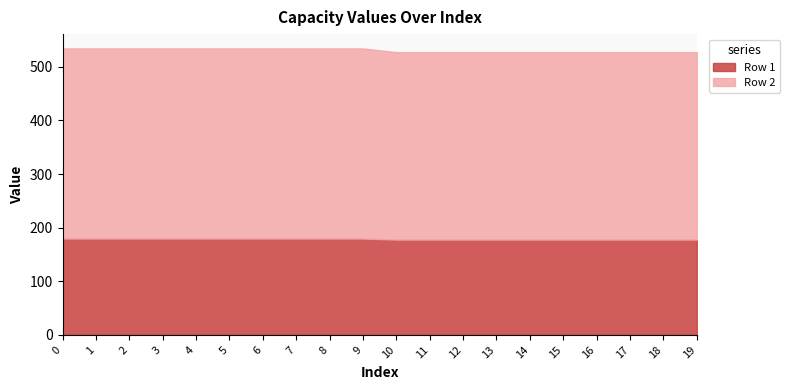

What is the minimum value for Row 1?

177.7